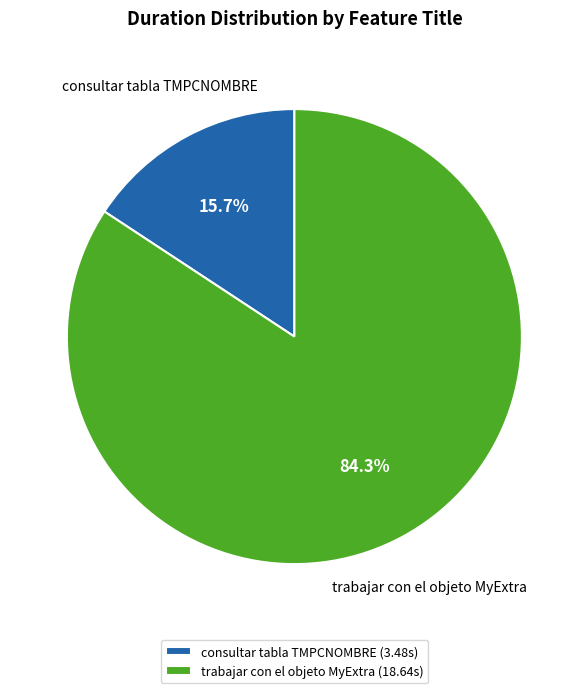

To the nearest percent, what portion does consultar tabla TMPCNOMBRE represent?

16%